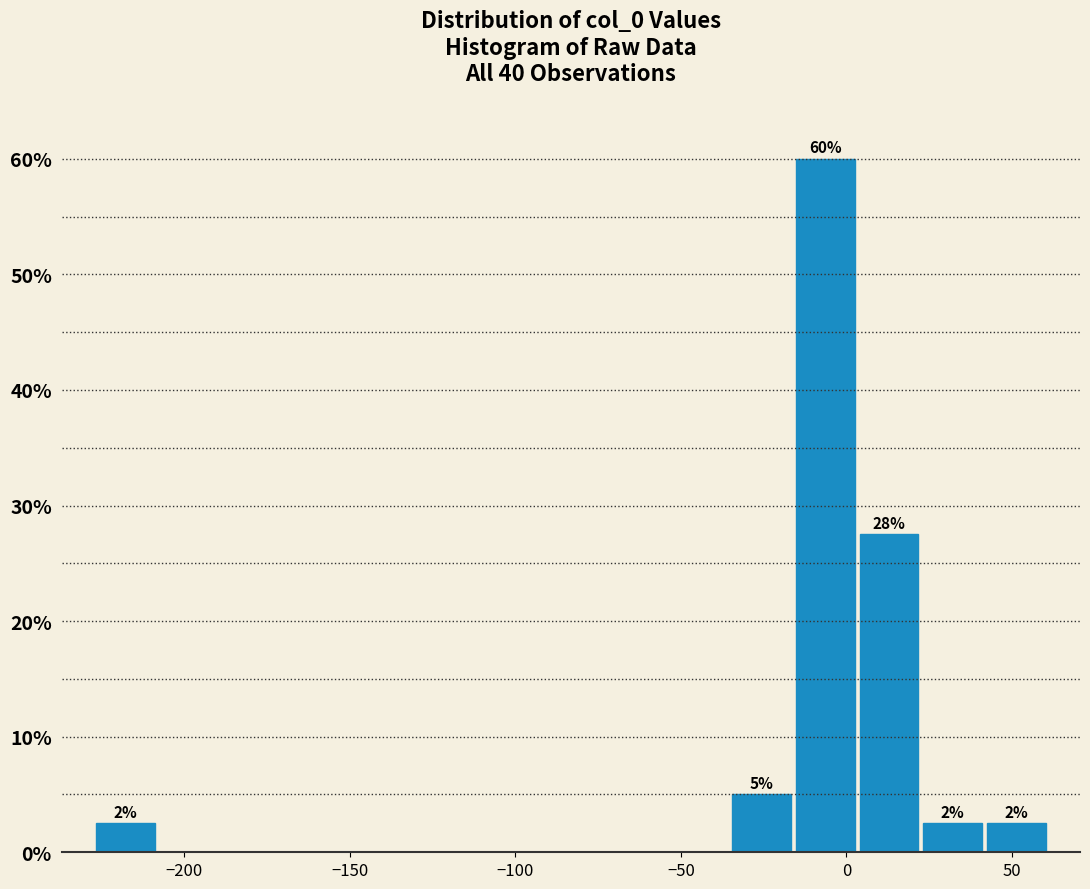

Around what value on the x-axis is the tallest bar? Give the approximate position of its centre, as read against the axis.

-5